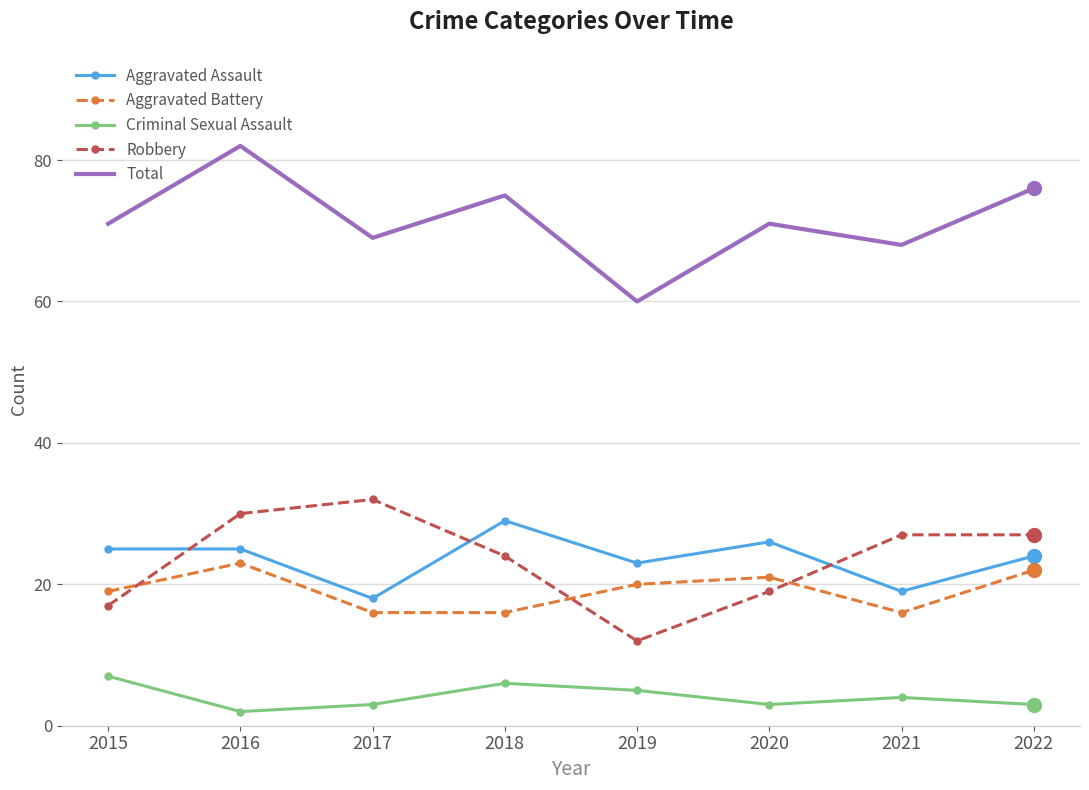

Is it true that Criminal Sexual Assault equals 4 at 2015?

False